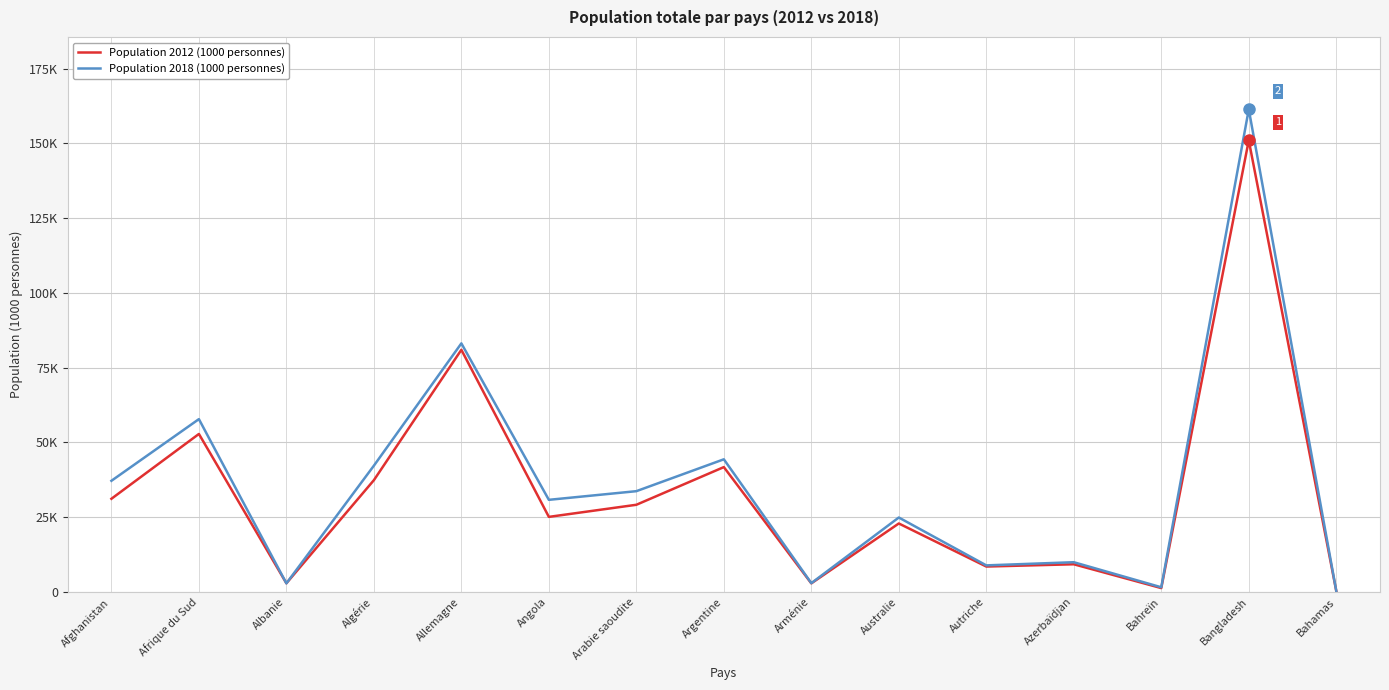

Which category has the highest value across all series?

Bangladesh